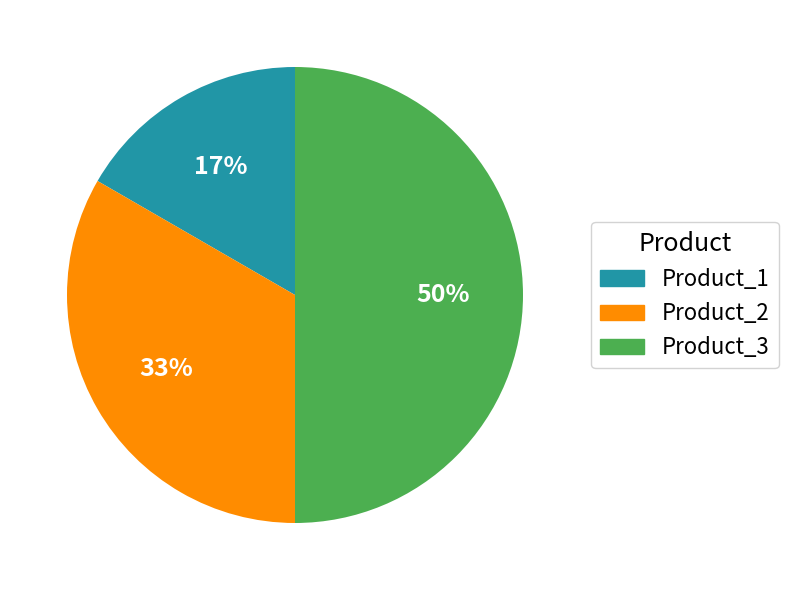

To the nearest percent, what is the combined percentage of Product_3 and Product_2?

83%